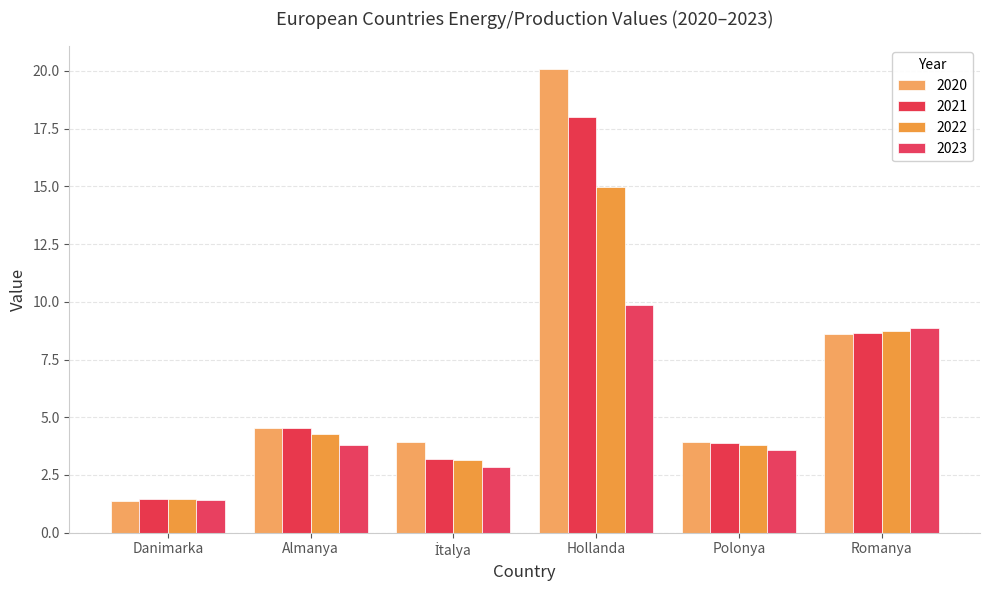

At which category is the sum across all series the highest?

Hollanda